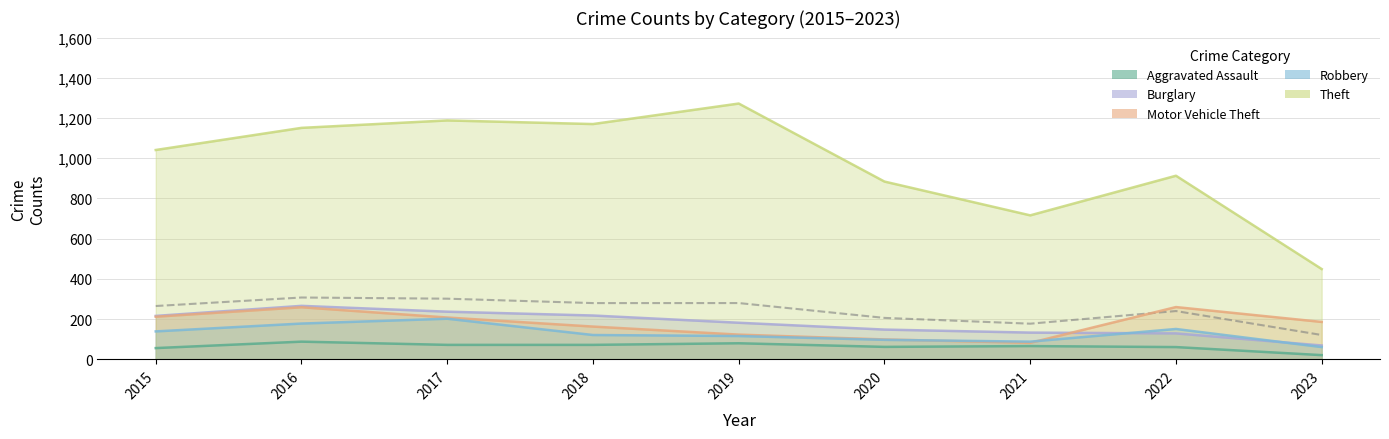

True or false: Burglary has more than 2 points higher than both neighbors.

False